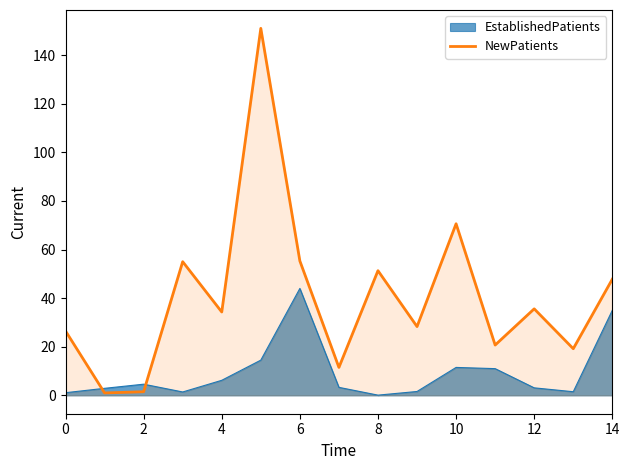

List the series in order of their peak value, lowest first.

EstablishedPatients, NewPatients